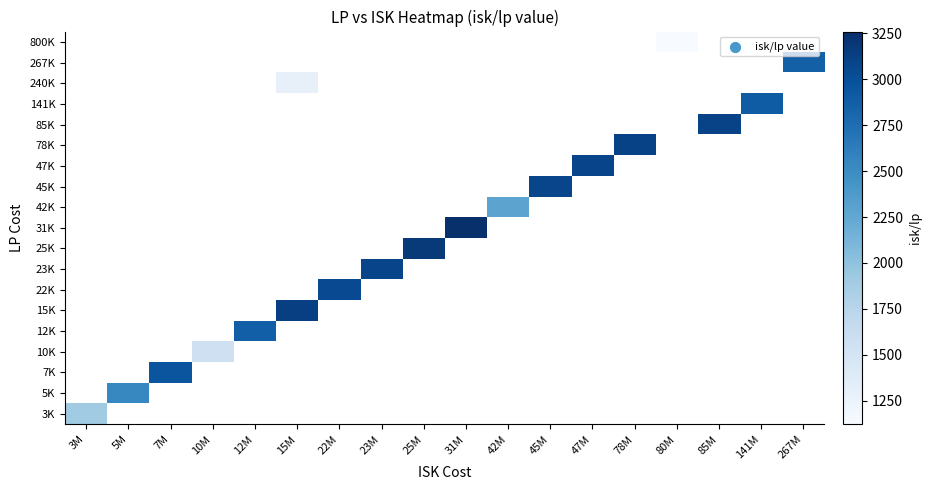

At how many categories does at least one series exceed 1632?

16